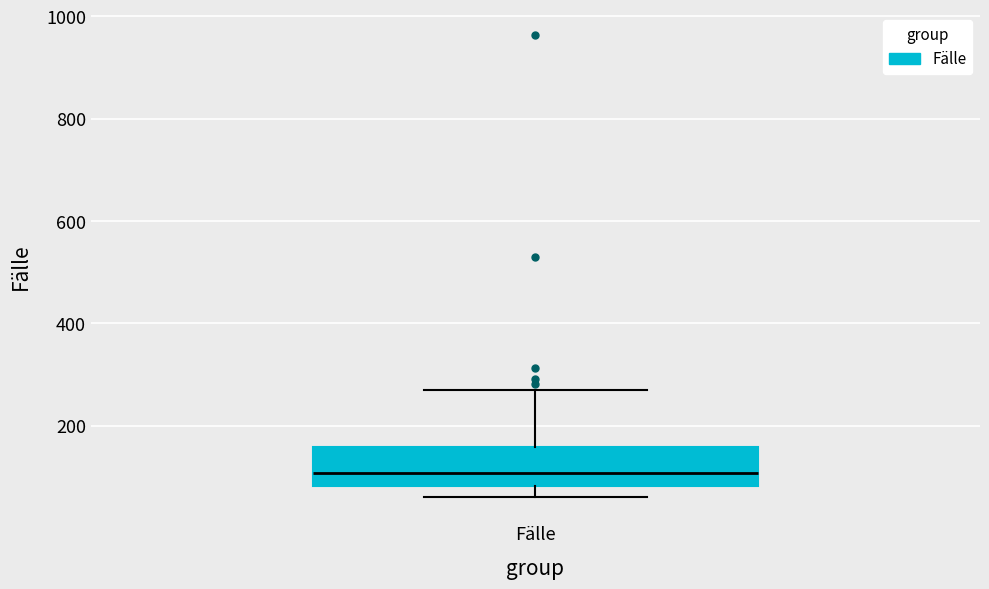

Read this box plot against the y-axis: the position of the median line, the range covered by the box, and the ends of both whiskers. The values are not printed on the chart, so give them approximately, as read against the axis.

median 100, box 80 to 160, whiskers 60 to 280